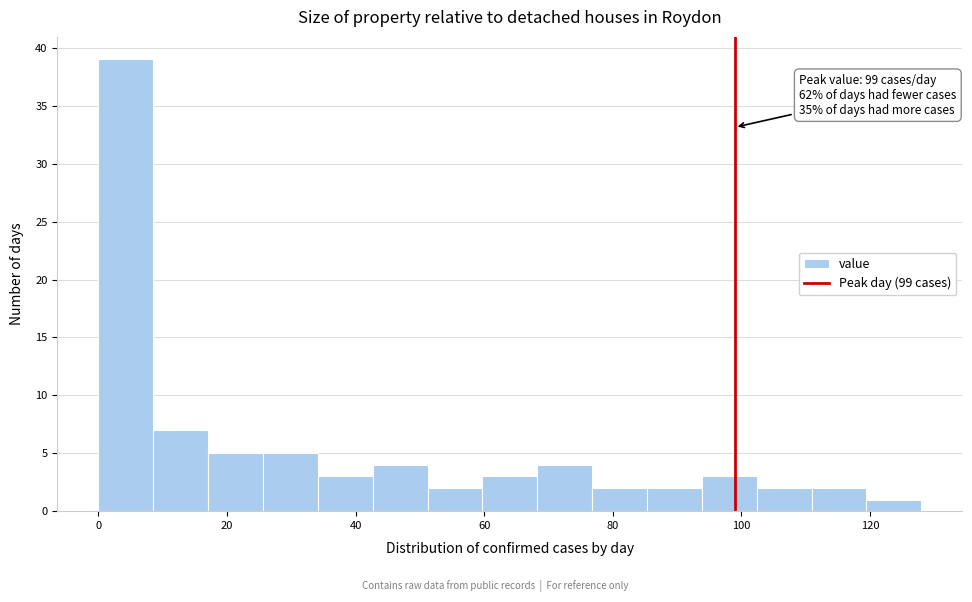

Which range on the x-axis has the tallest bar?

0 to 8